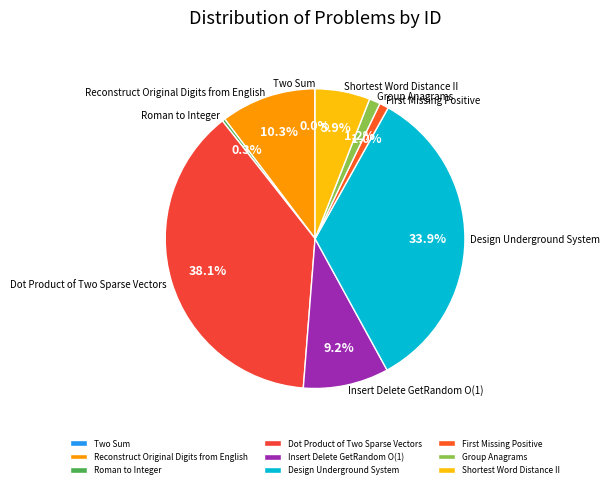

To the nearest percent, what portion does Reconstruct Original Digits from English represent?

10%